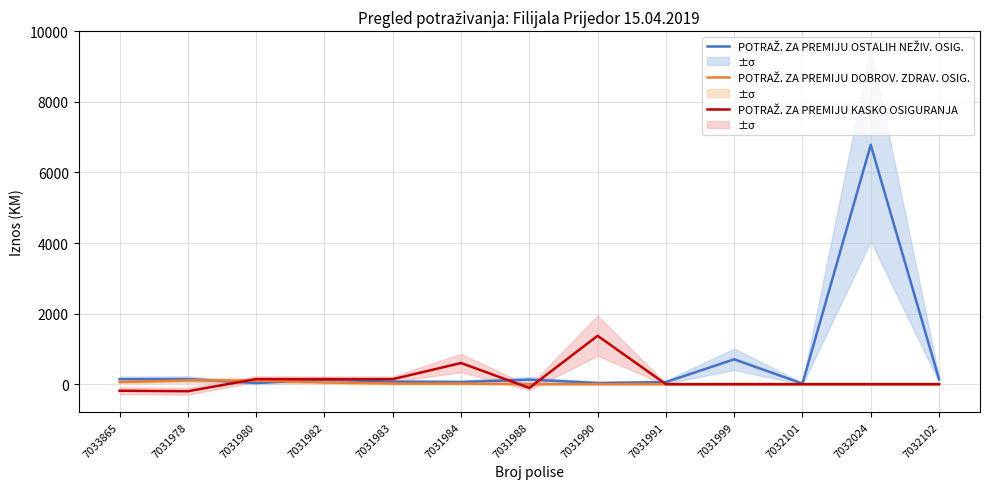

Reading left to right, transcribe all the data shown in this chart.

POTRAŽ. ZA PREMIJU OSTALIH NEŽIV. OSIG.: 7033865=140.4	7031978=143.9	7031980=32.7	7031982=129.3	7031983=70.0	7031984=60.4	7031988=129.1	7031990=32.1	7031991=58.0	7031999=704.3	7032101=15.2	7032024=6780.6	7032102=140.4
POTRAŽ. ZA PREMIJU DOBROV. ZDRAV. OSIG.: 7033865=57.8	7031978=107.5	7031980=102.9	7031982=48.0	7031983=16.2	7031984=16.2	7031988=0.0	7031990=0.0	7031991=0.0	7031999=0.0	7032101=0.0	7032024=0.0	7032102=0.0
POTRAŽ. ZA PREMIJU KASKO OSIGURANJA: 7033865=-186.0	7031978=-200.0	7031980=144.0	7031982=142.0	7031983=142.0	7031984=599.1	7031988=-106.4	7031990=1371.0	7031991=0.0	7031999=0.0	7032101=0.0	7032024=0.0	7032102=0.0